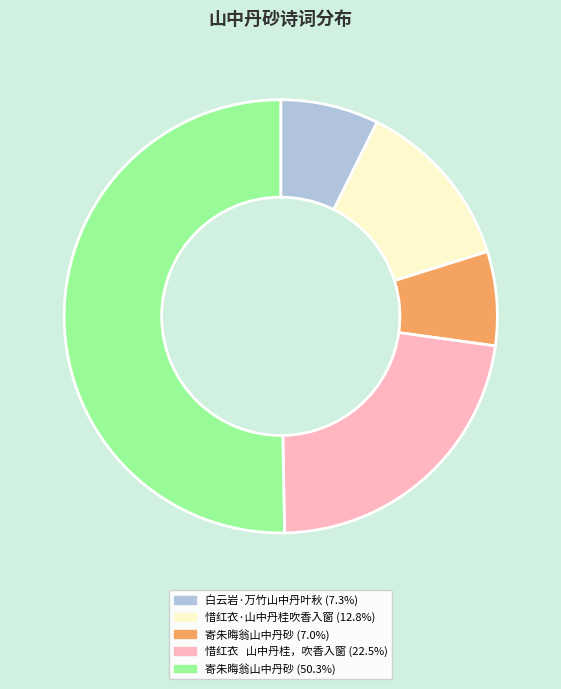

Does any single category account for the majority?

Yes